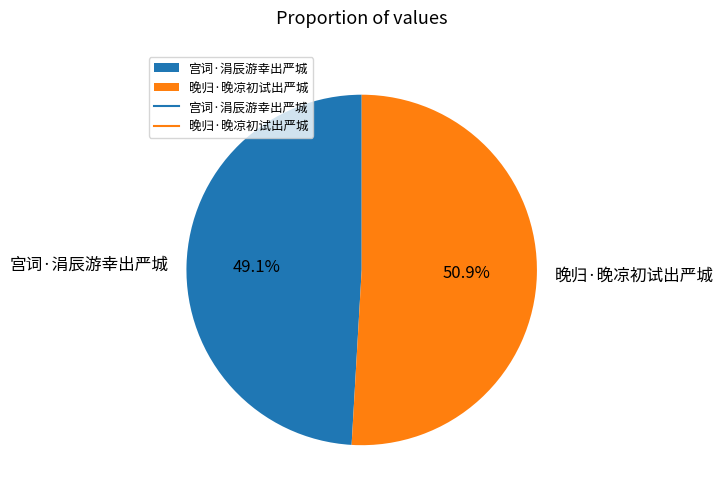

Count the number of slices in the pie.

2